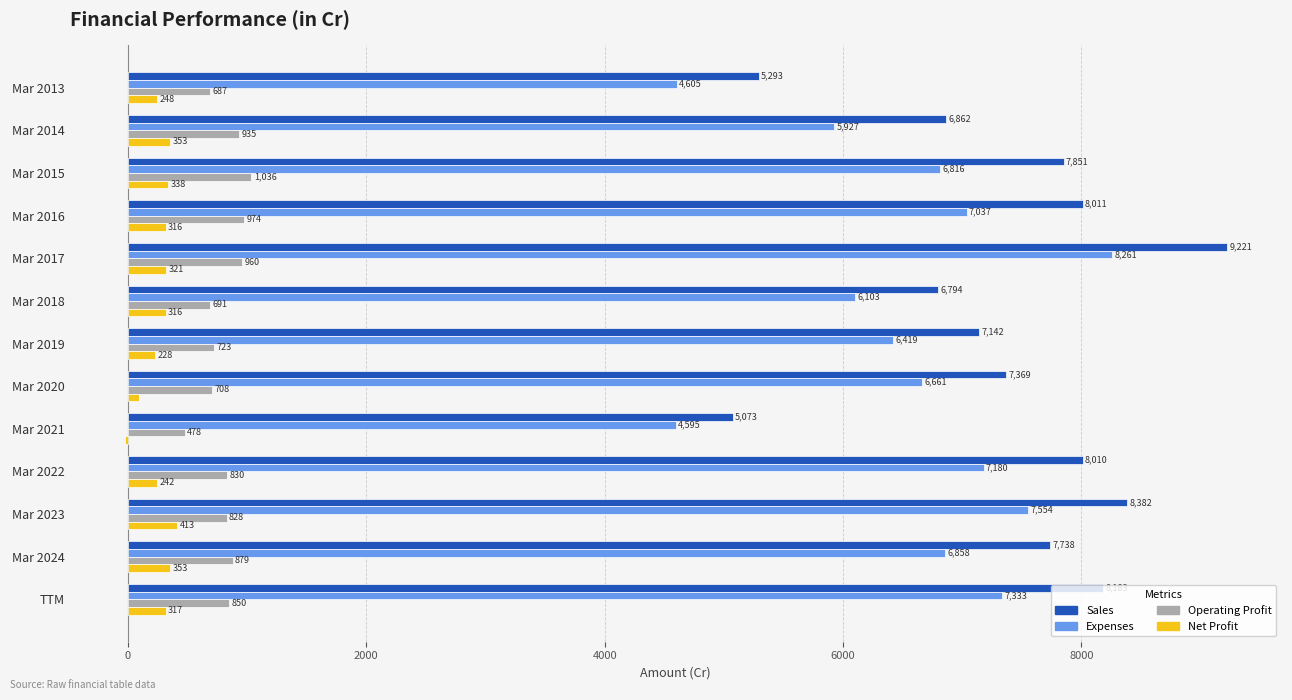

What is the sum of the Expenses values at Mar 2018 and Mar 2021?

10698